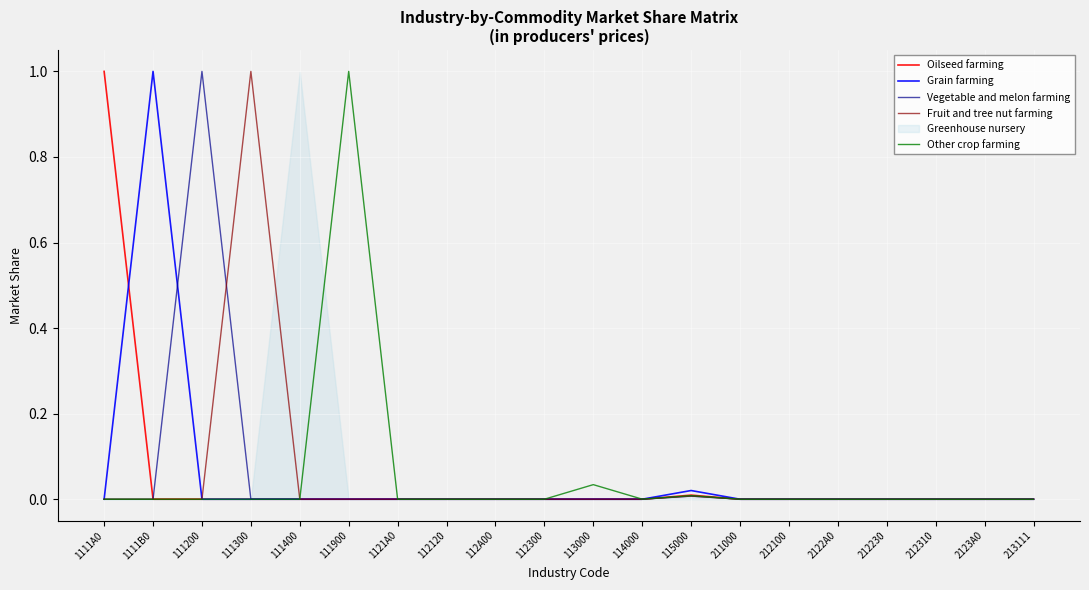

What is the label of the 15th point from the left?

212100